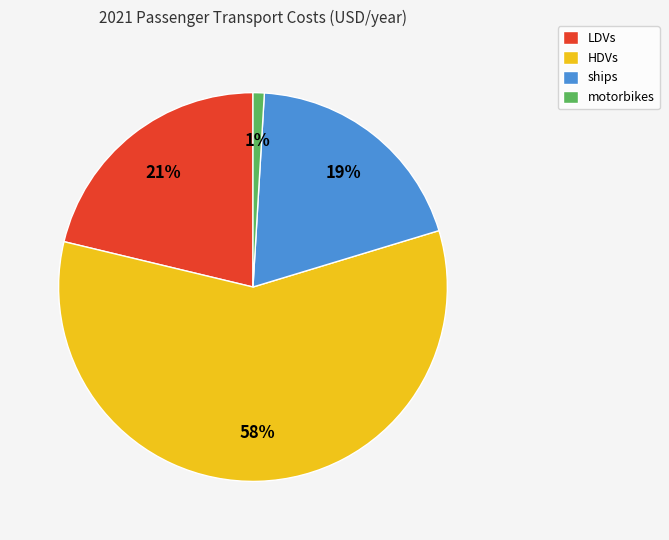

Rank the categories by value from highest to lowest.

HDVs, LDVs, ships, motorbikes